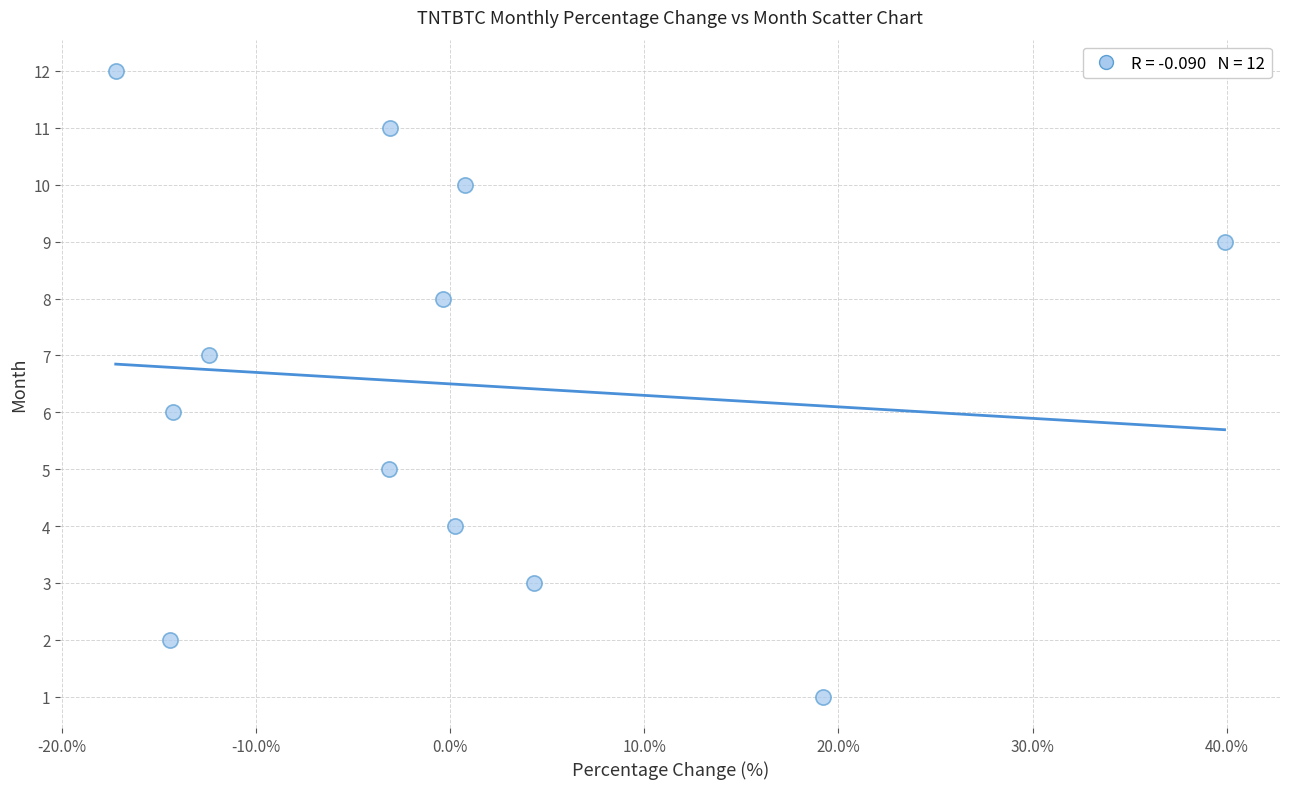

What is the range of Y values (max minus min)?

11